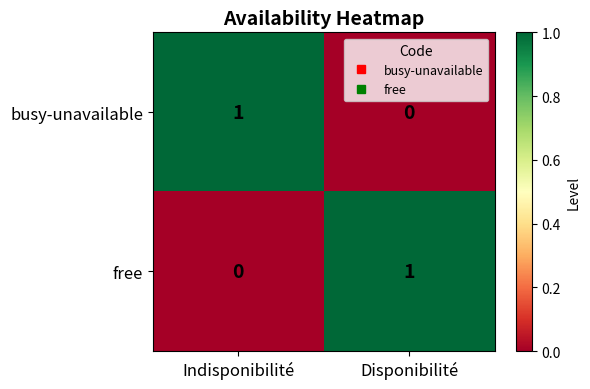

At which label does free reach its peak?

Disponibilité